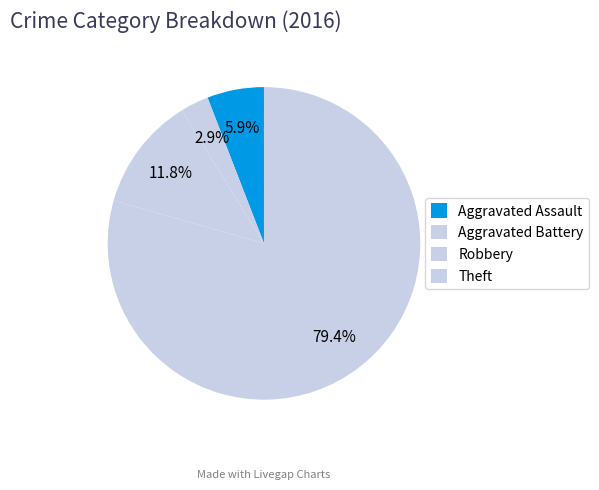

To the nearest percent, what is the difference between the largest and smallest slice percentages?

76%